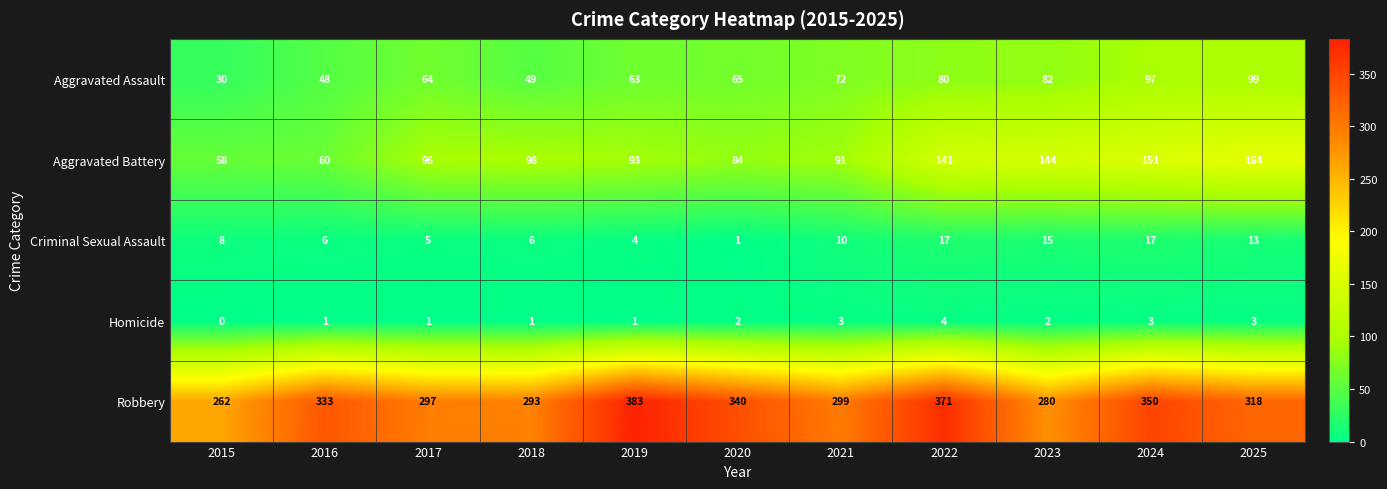

Is it true that Aggravated Assault equals 169 at 2024?

False